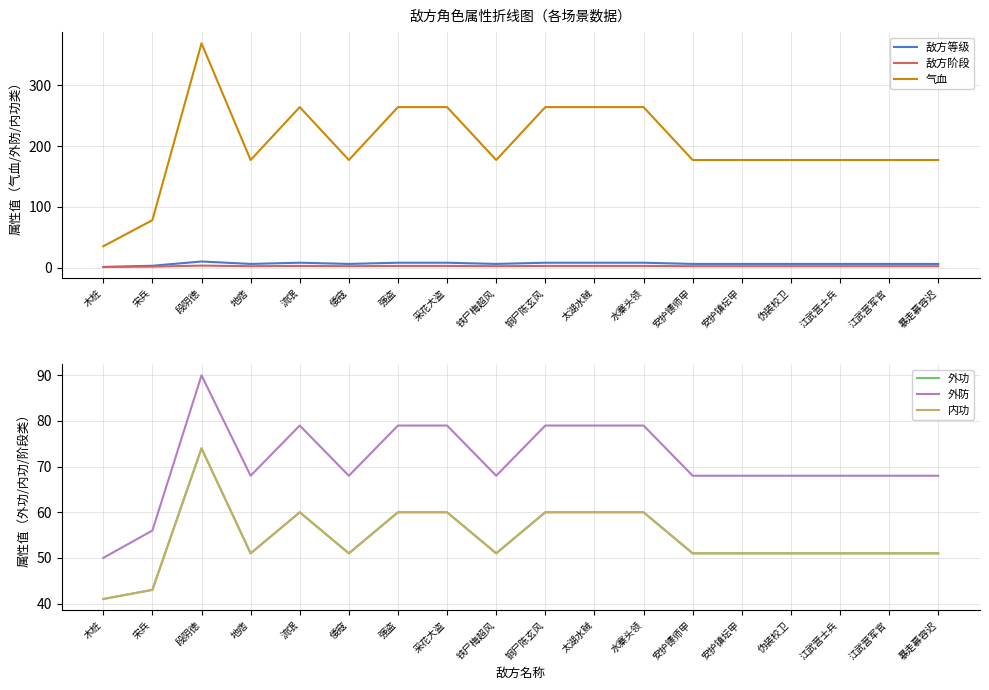

Reading left to right, transcribe all the data shown in this chart.

敌方等级: 1.0	3.0	10.0	6.0	8.0	6.0	8.0	8.0	6.0	8.0	8.0	8.0	6.0	6.0	6.0	6.0	6.0	6.0
敌方阶段: 1.0	1.5	3.2	2.2	2.8	2.2	2.8	2.8	2.2	2.8	2.8	2.8	2.2	2.2	2.2	2.2	2.2	2.2
气血: 35.0	78.0	369.0	177.0	264.0	177.0	264.0	264.0	177.0	264.0	264.0	264.0	177.0	177.0	177.0	177.0	177.0	177.0
外功: 41.0	43.0	74.0	51.0	60.0	51.0	60.0	60.0	51.0	60.0	60.0	60.0	51.0	51.0	51.0	51.0	51.0	51.0
外防: 50.0	56.0	90.0	68.0	79.0	68.0	79.0	79.0	68.0	79.0	79.0	79.0	68.0	68.0	68.0	68.0	68.0	68.0
内功: 41.0	43.0	74.0	51.0	60.0	51.0	60.0	60.0	51.0	60.0	60.0	60.0	51.0	51.0	51.0	51.0	51.0	51.0